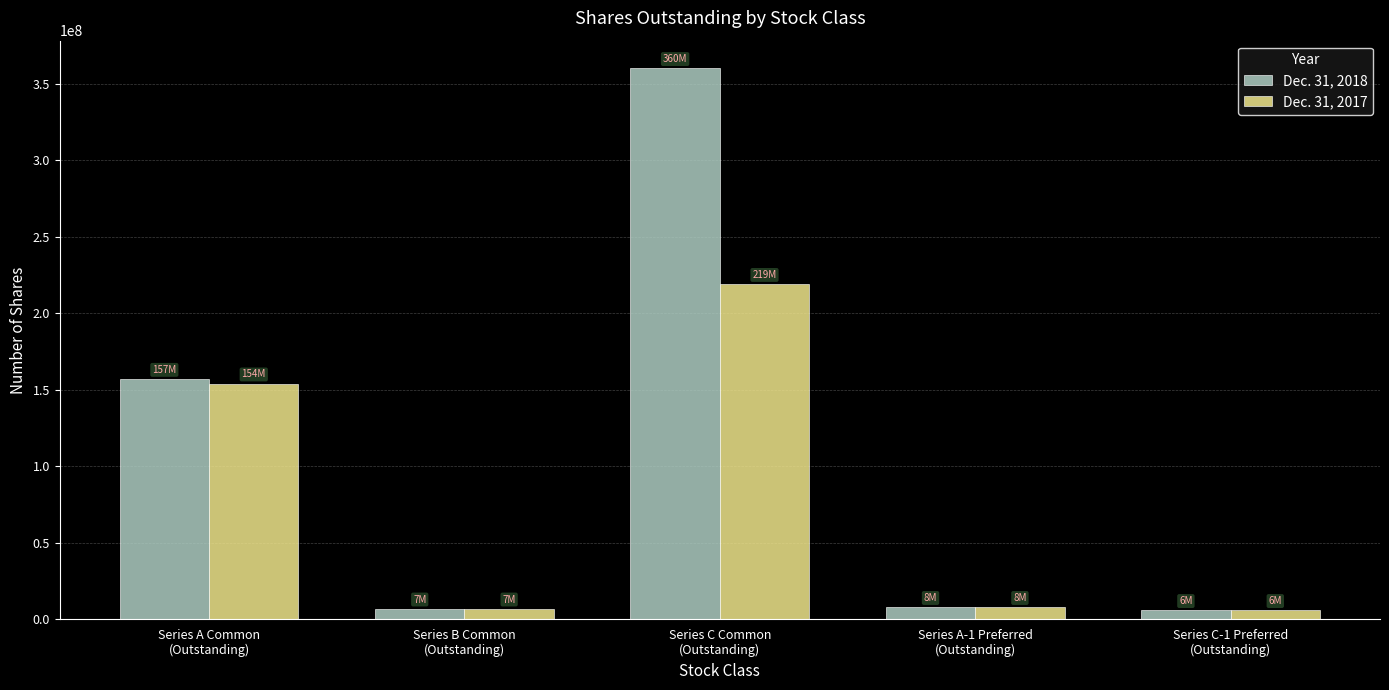

Which series has the largest range (max minus min)?

Dec. 31, 2018